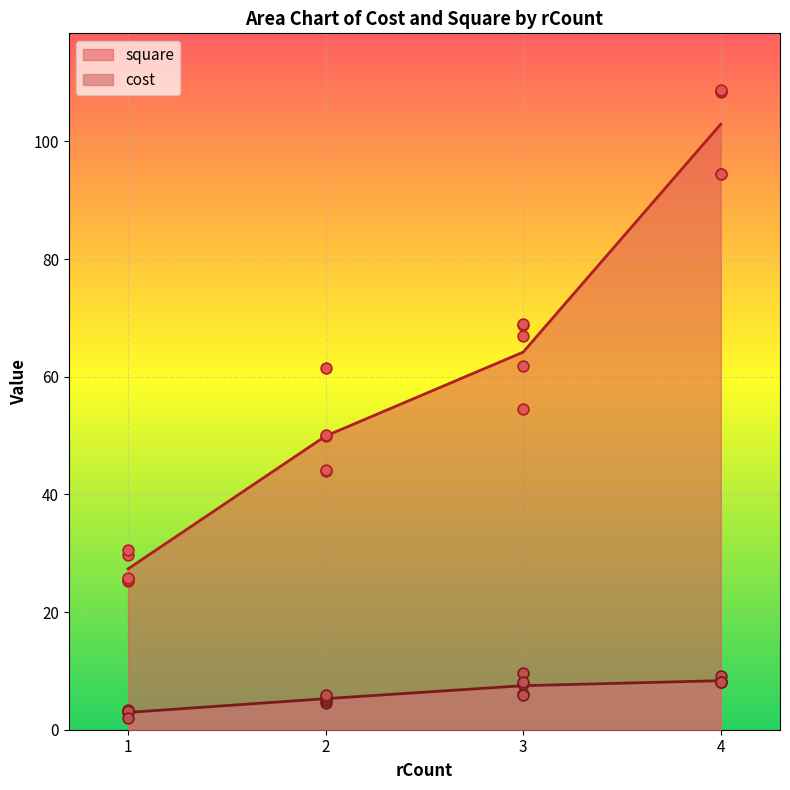

Which series contains the highest Y value?

square